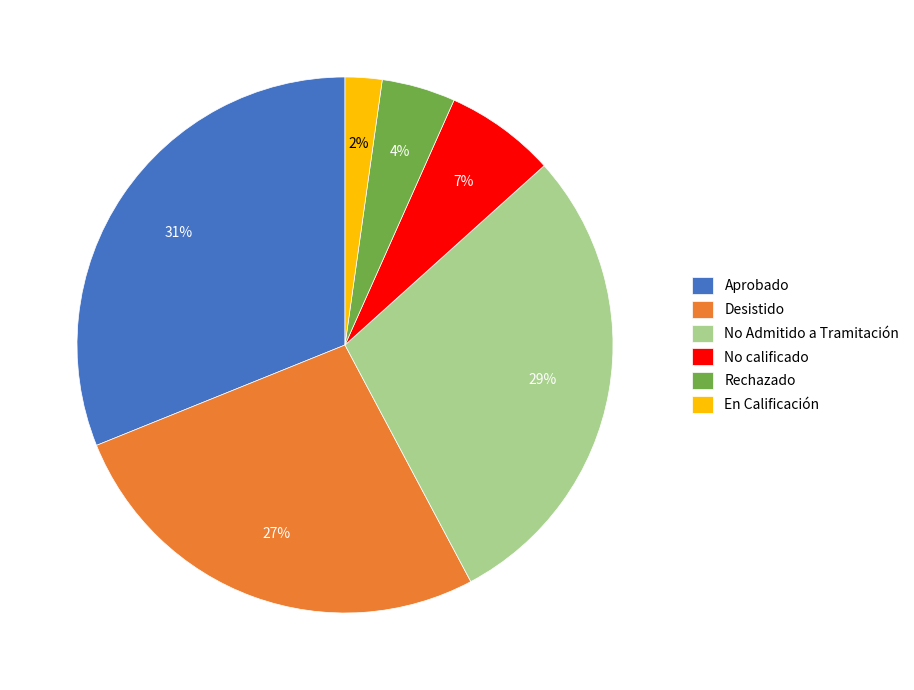

True or false: No calificado accounts for 7% of the total.

True